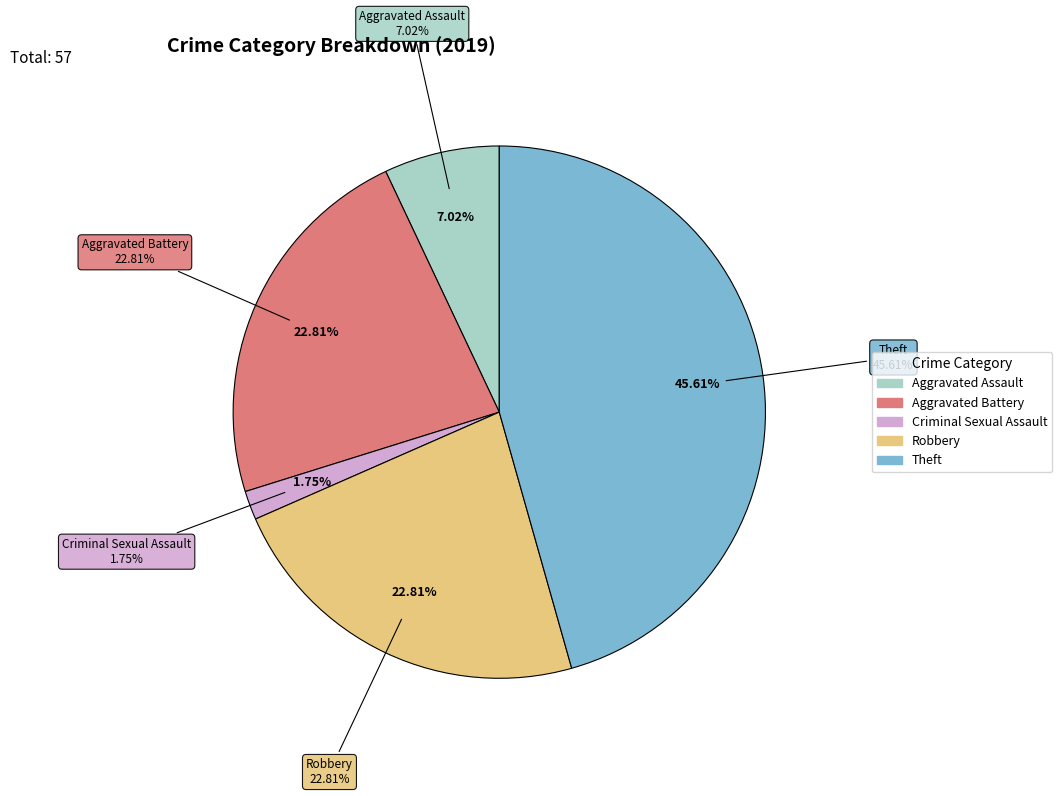

Between Aggravated Battery and Robbery, which is larger?

Aggravated Battery